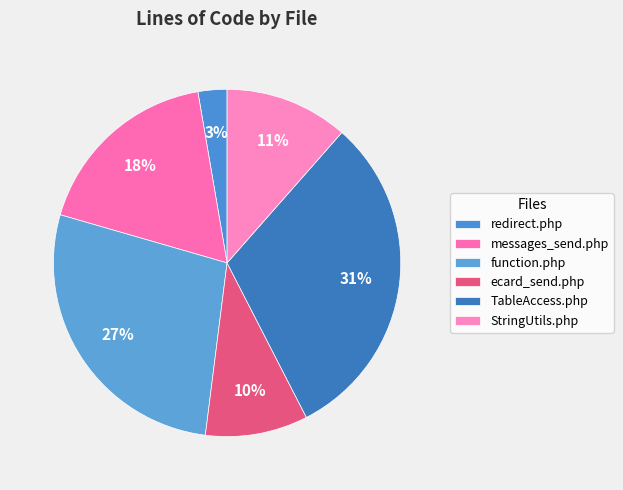

True or false: function.php accounts for 27% of the total.

True